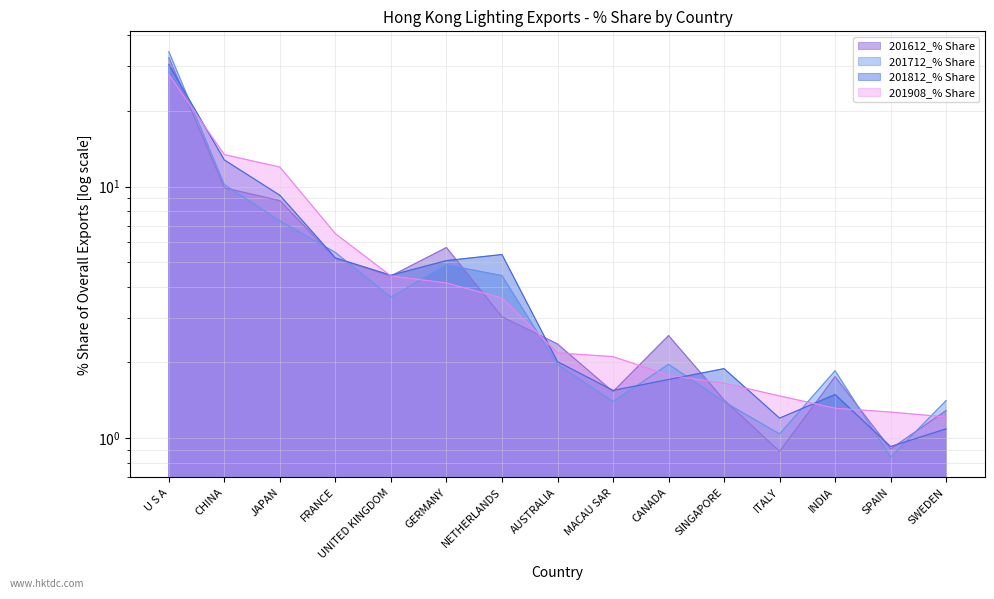

At which label is 201712_% Share closest to 17?

CHINA